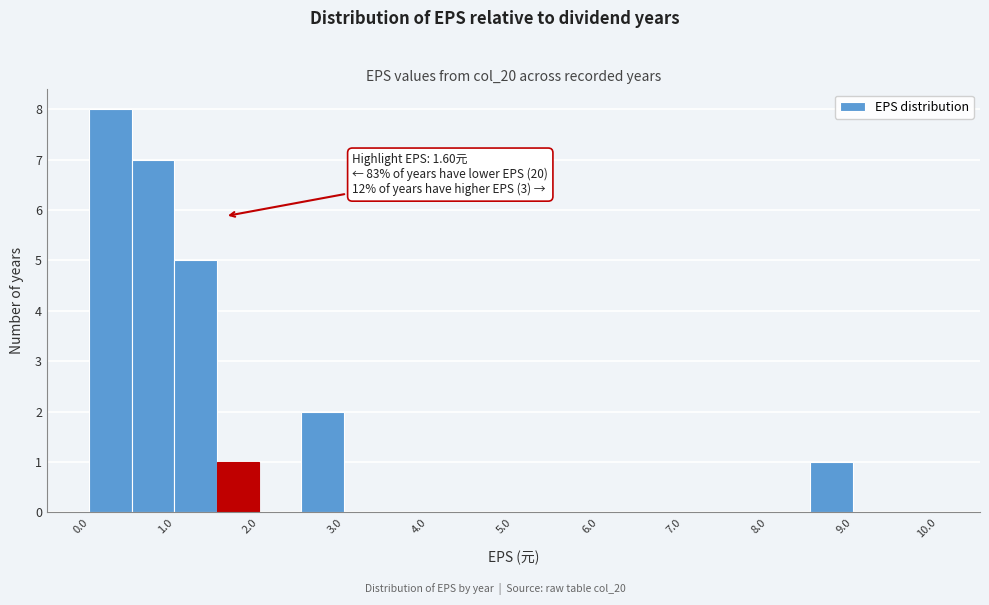

Which range on the x-axis has the tallest bar?

0.0 to 0.5